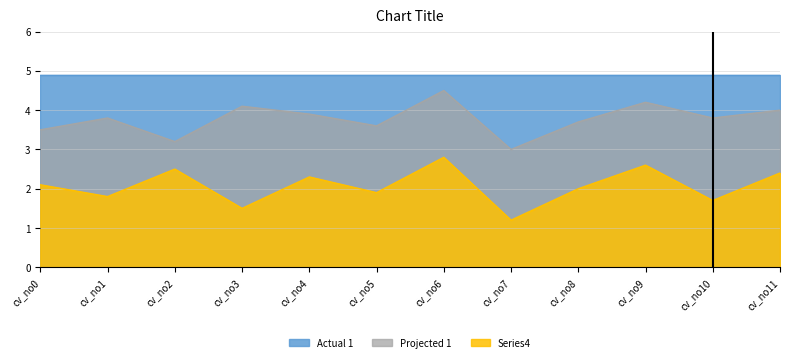

What is the lowest value of the Projected 1 series?

3.0